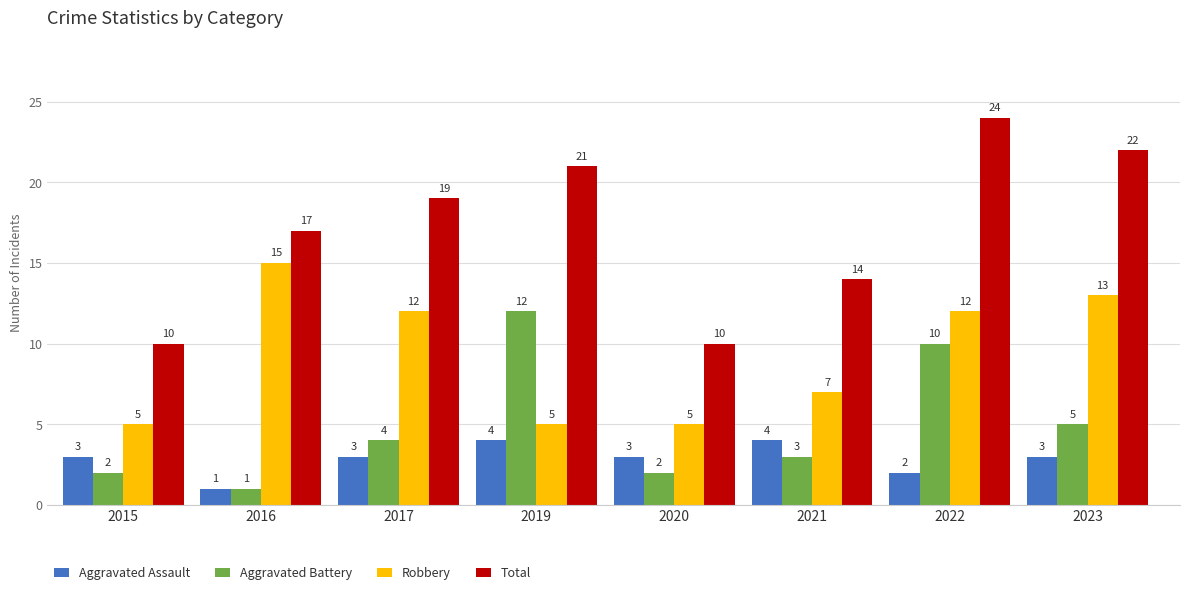

What is the value of the Aggravated Battery bar at the 3rd from the left?

4